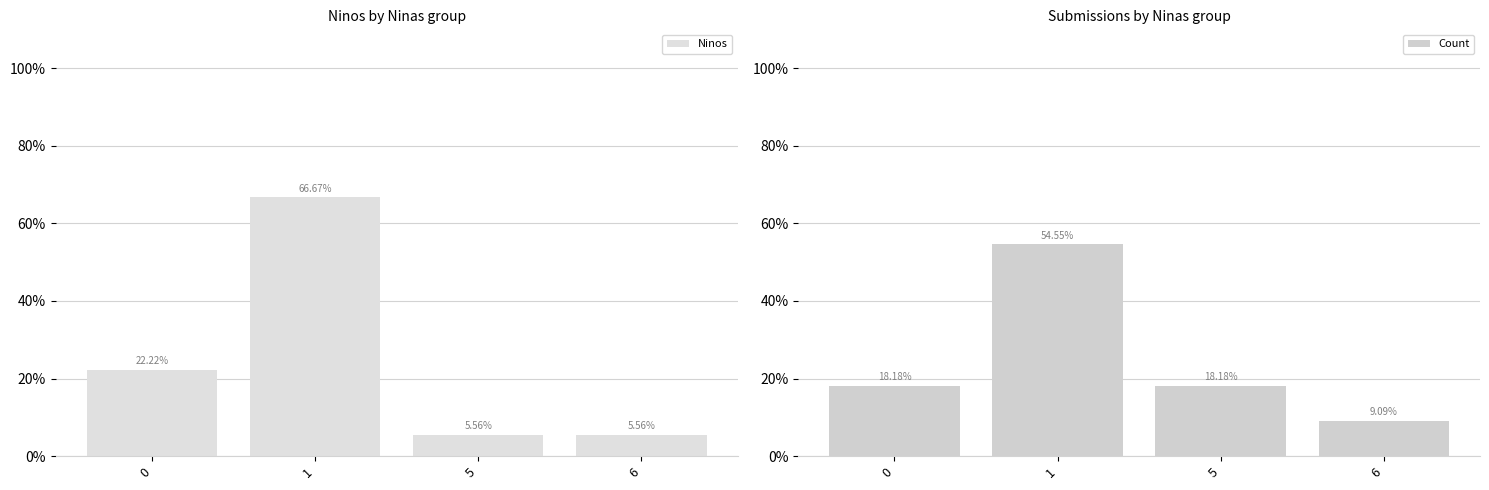

What is the spread (max minus min) of values at 6?

3.5